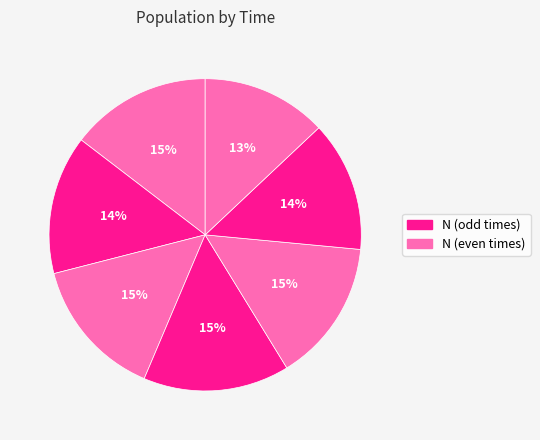

How many slices are in this pie chart?

7